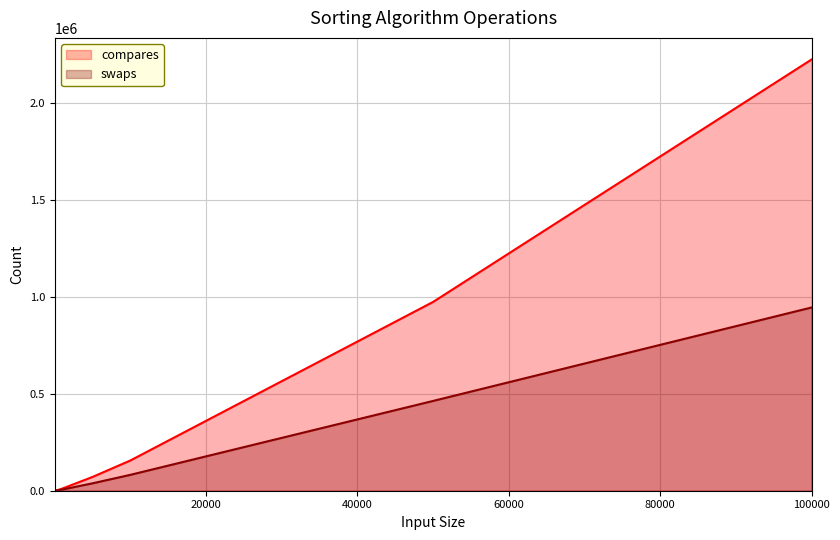

What are all the series names shown in the legend?

compares, swaps